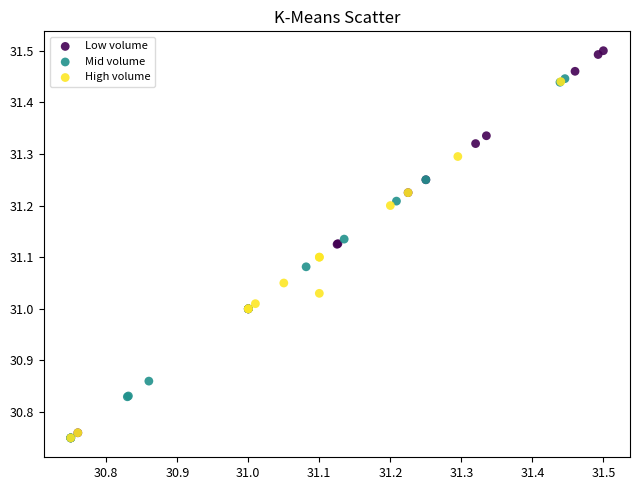

Which series has the widest spread of Y values?

Low volume